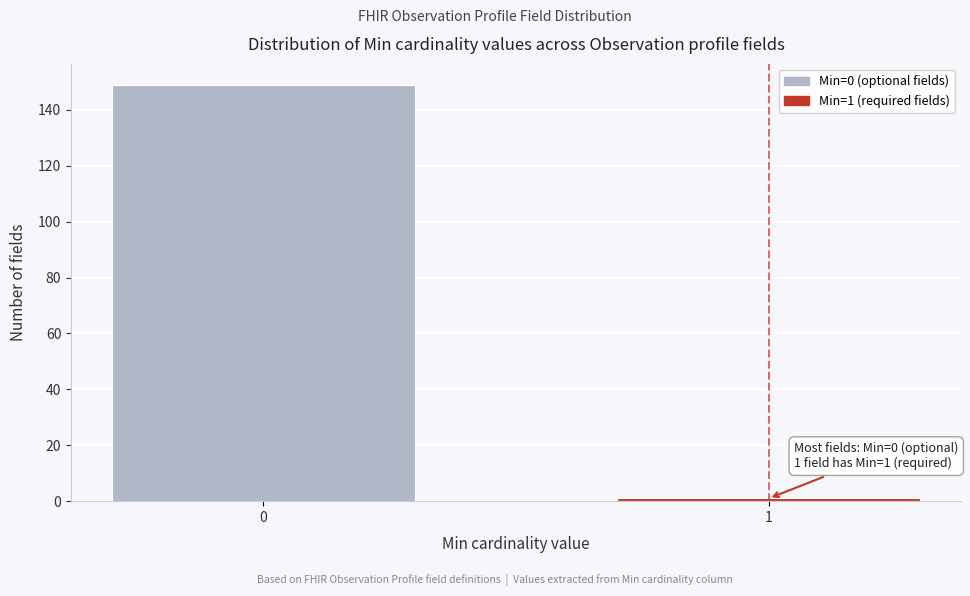

Reading right to left, extract all data points from this chart.

1=1	0=149